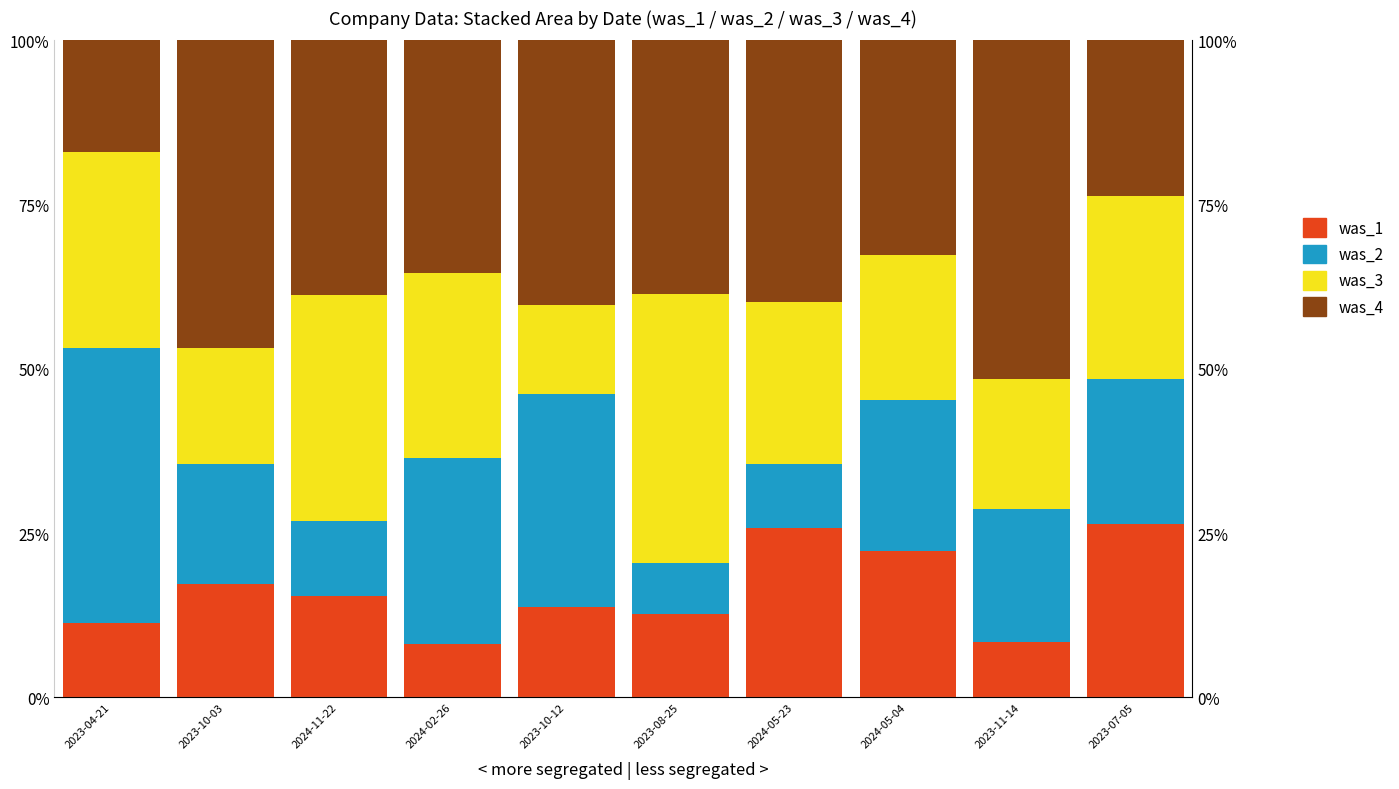

What is the value of the was_3 bar at the 5th from the left?

0.1